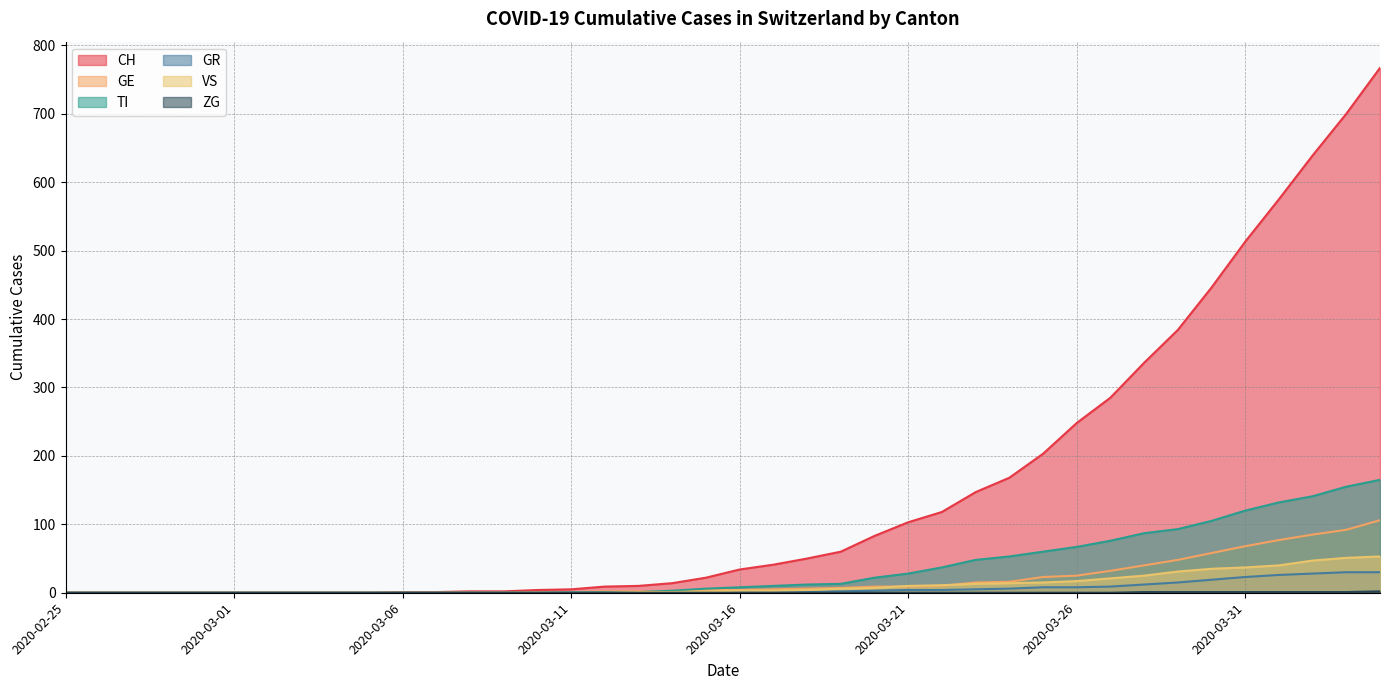

Is it true that CH equals 1 at 2020-03-06?

False